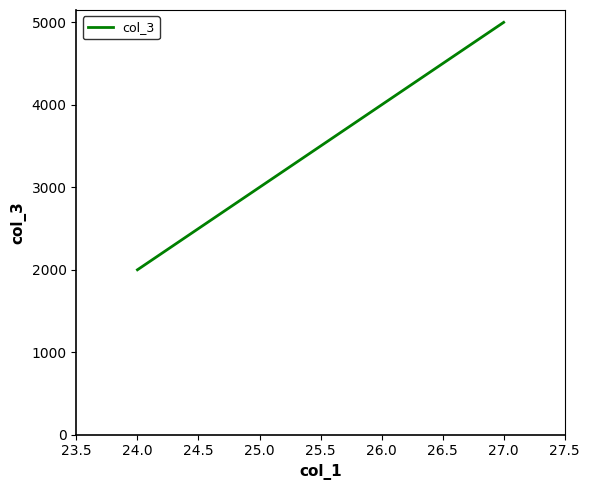

Which has a higher value, 24.0 or 25.0?

25.0